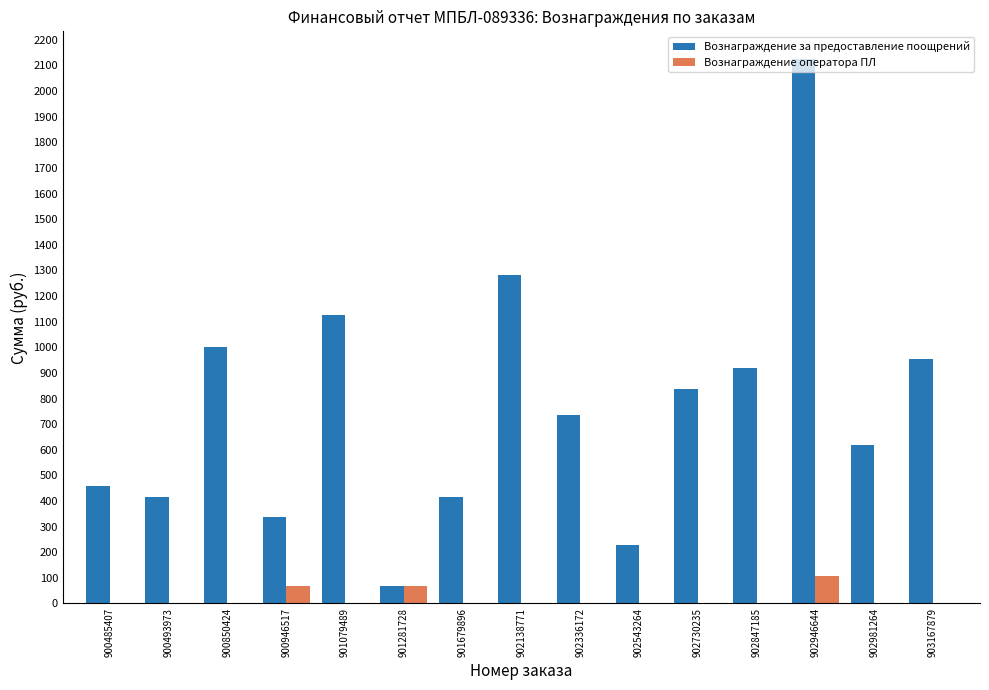

Which category has the highest value across all series?

902946644